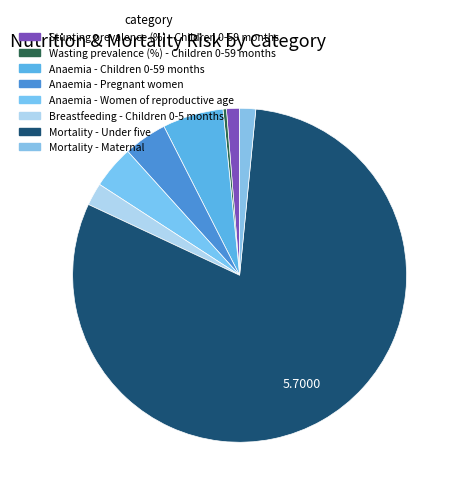

To the nearest percent, what portion does Mortality - Under five represent?

80%